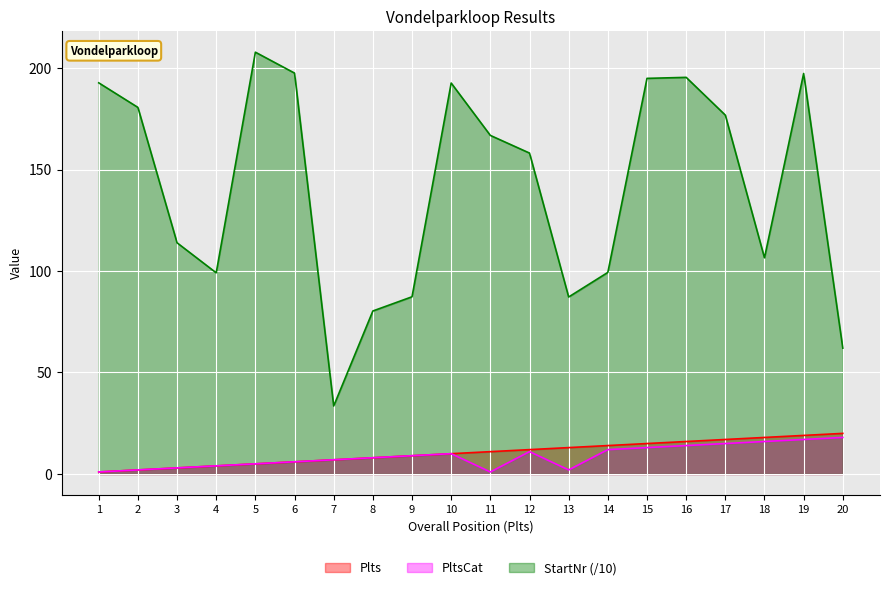

How many lines are shown in the chart?

3